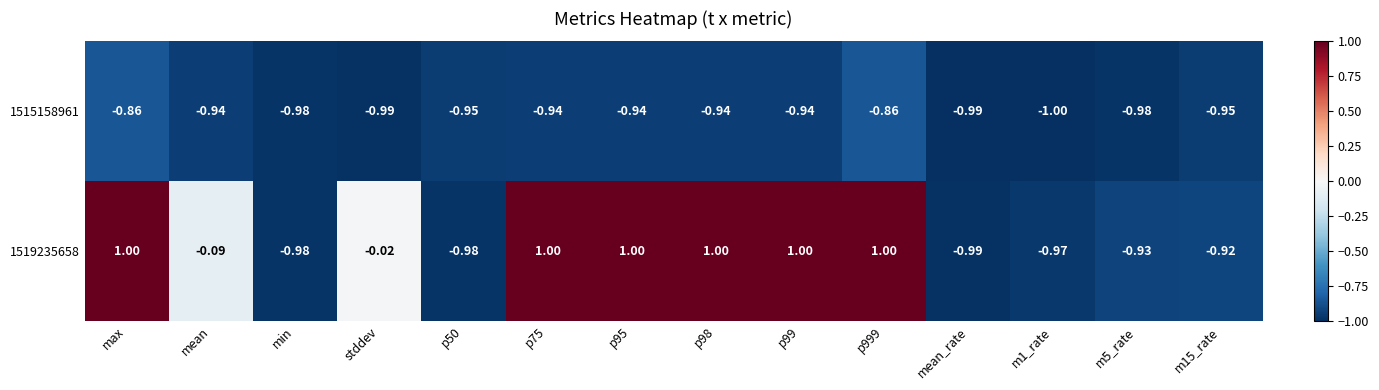

Is the value of 1515158961 at p75 greater than the value of 1519235658 at max?

No